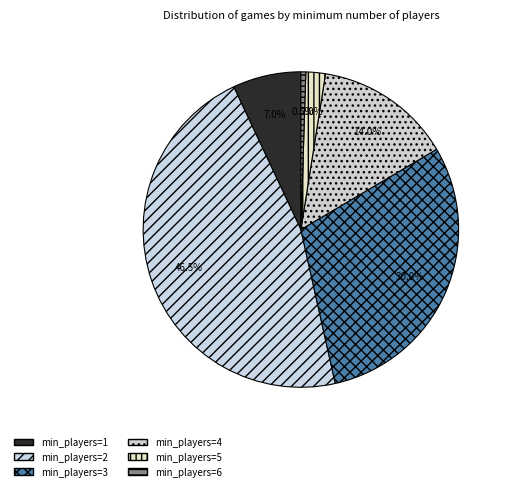

How many slices are in this pie chart?

6